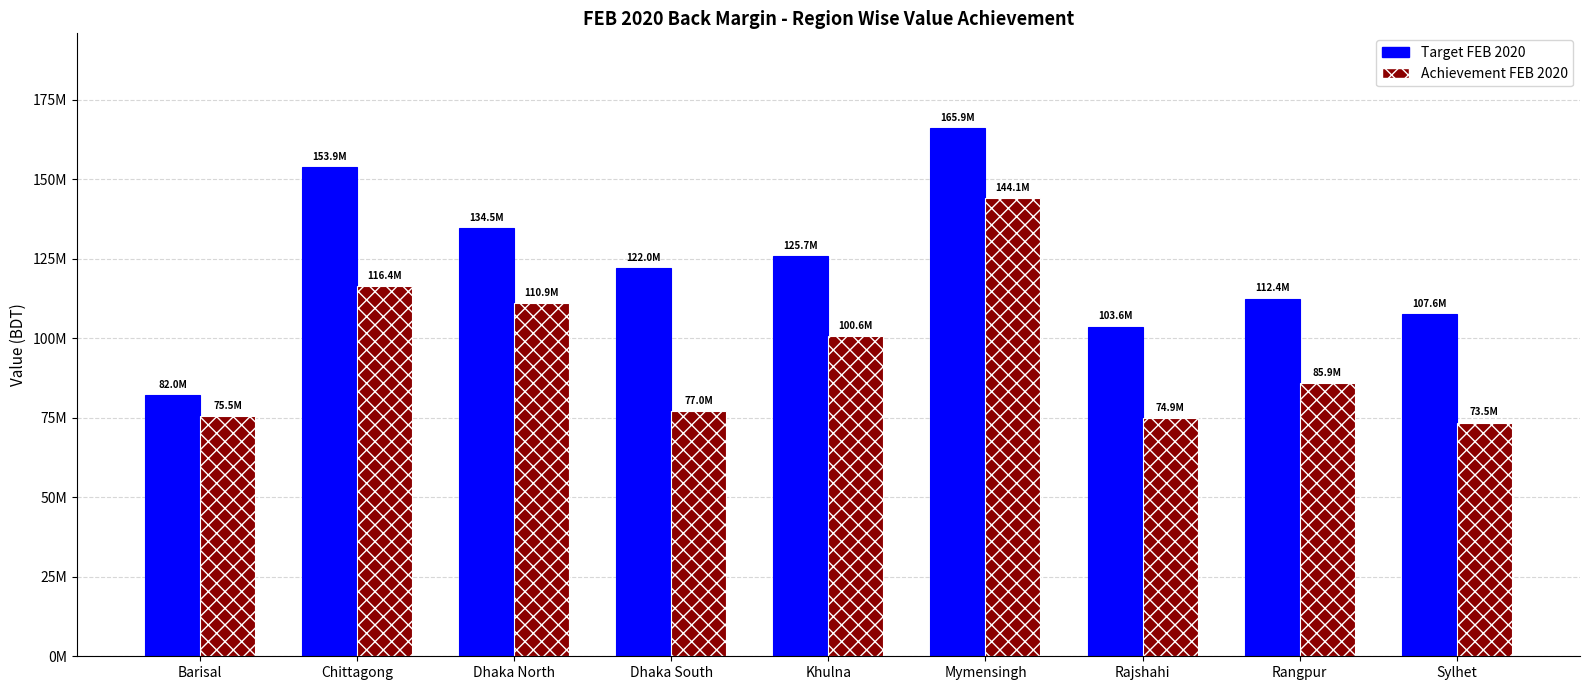

What is the sum of the Achievement FEB 2020 values at Rangpur and Dhaka North?

196859771.4